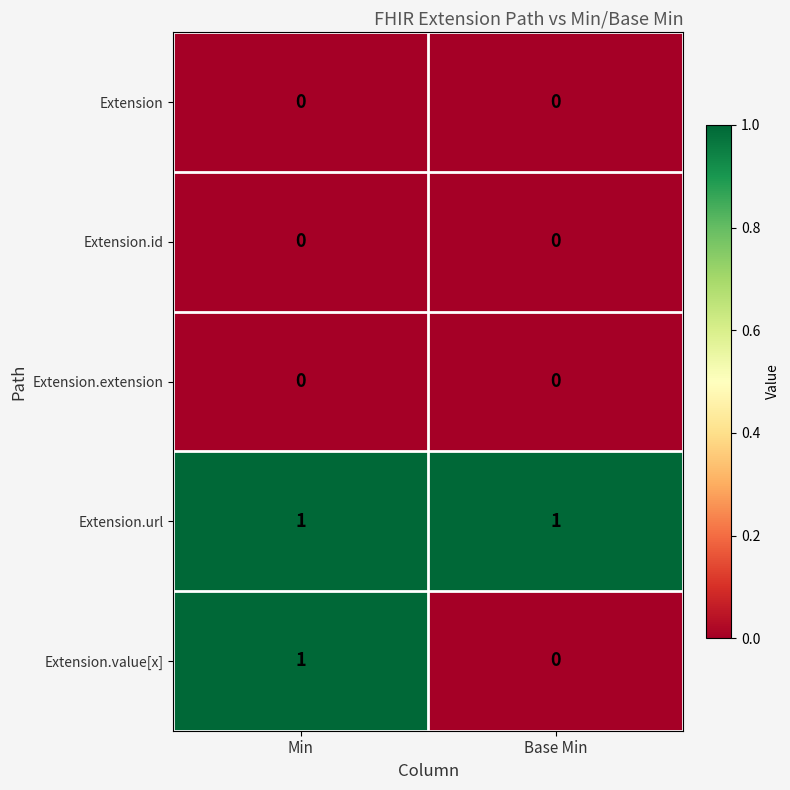

Between Min and Base Min, which series saw the biggest shift?

Extension.value[x]